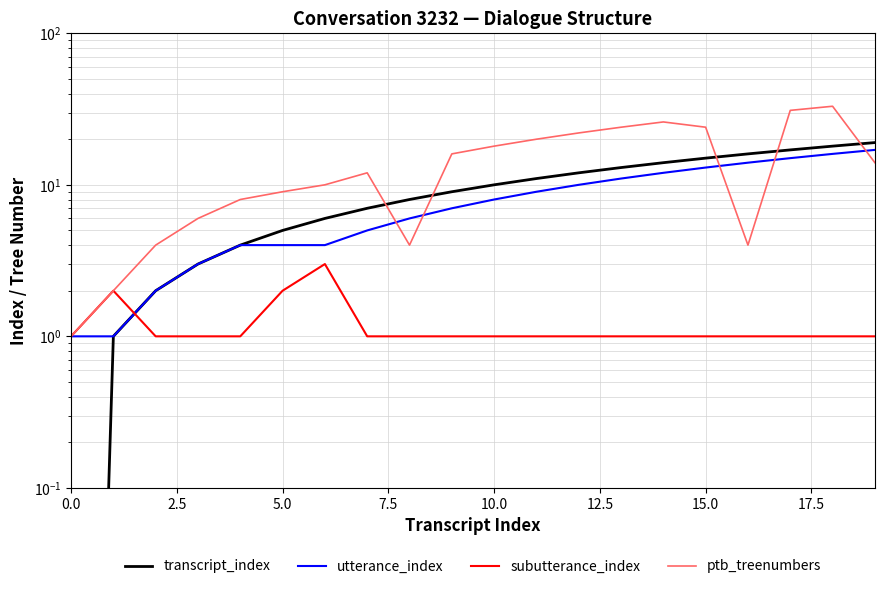

What is the average value of the ptb_treenumbers series?

14.4